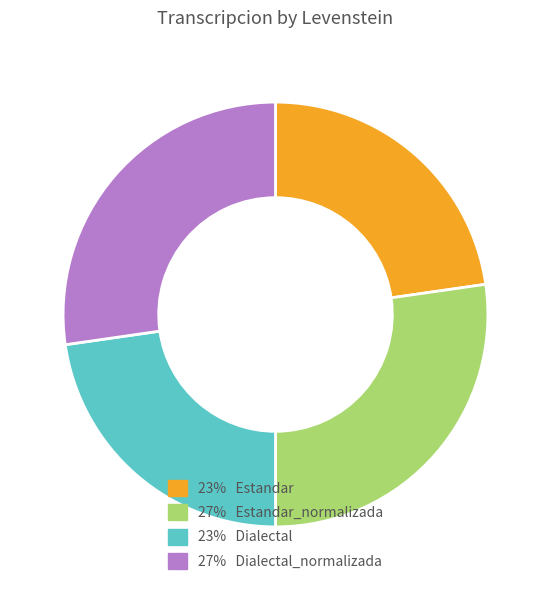

Does any single category account for the majority?

No